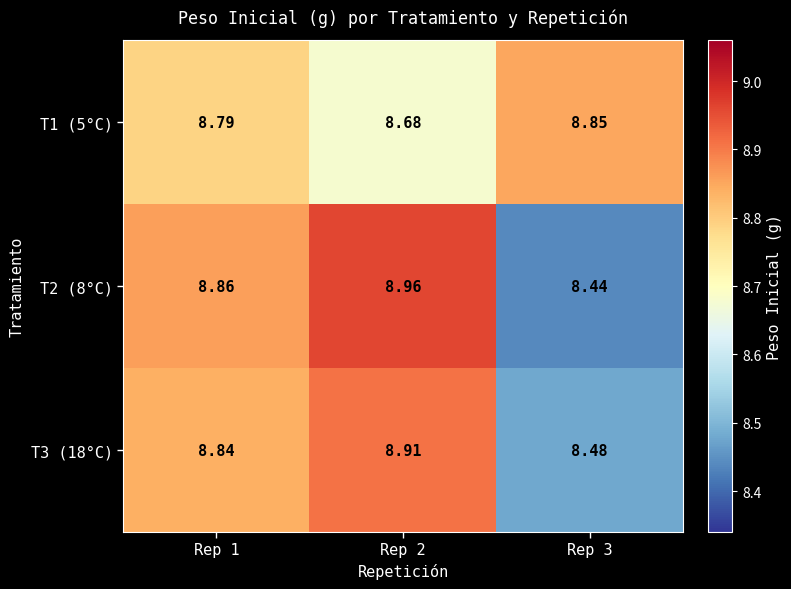

List the series in order of their peak value, lowest first.

T1 (5°C), T3 (18°C), T2 (8°C)